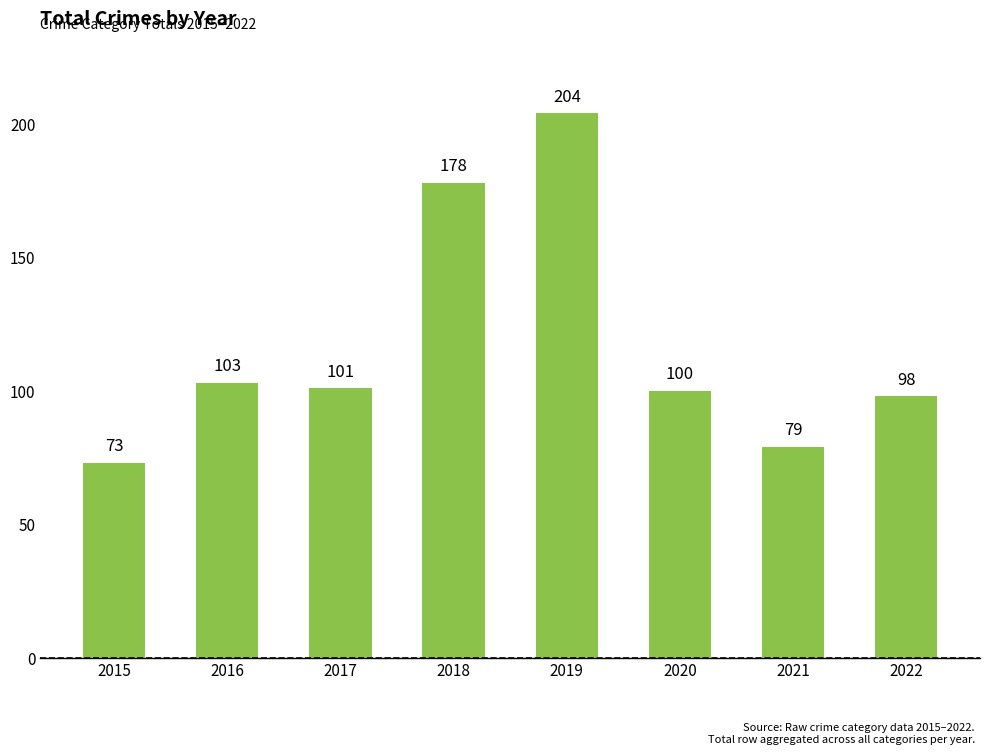

Is it true that the value at 2017 is 68?

False